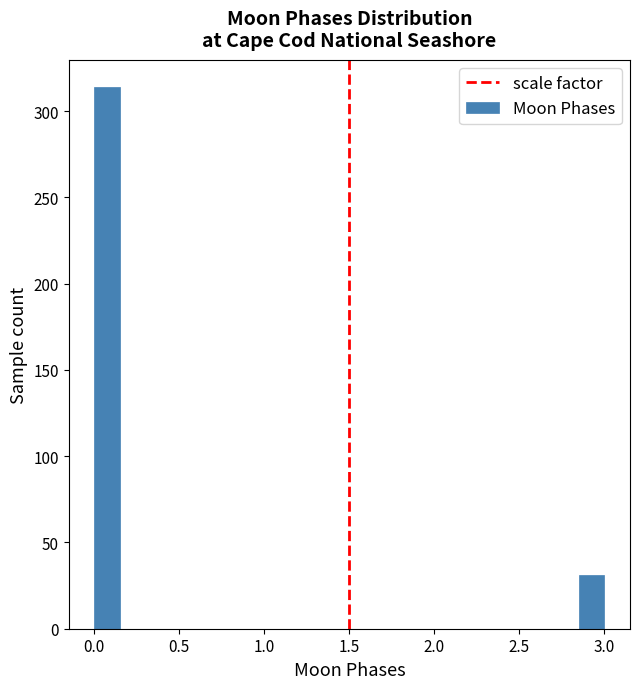

Read against the x-axis, roughly where is the centre of the tallest bar?

0.10